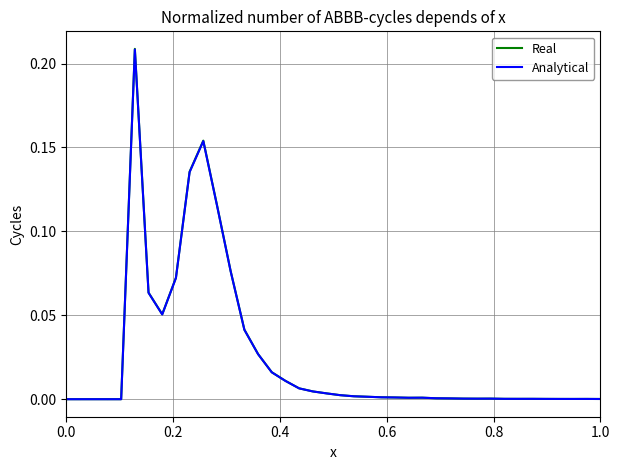

Which series has the widest spread of values?

Real